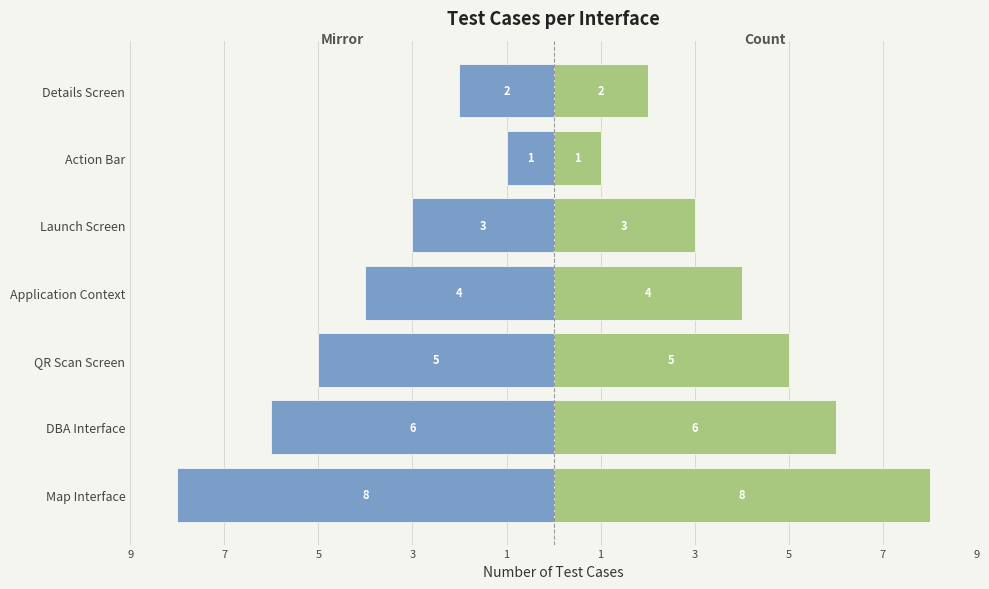

How many Test Count values are between 2 and 6?

5